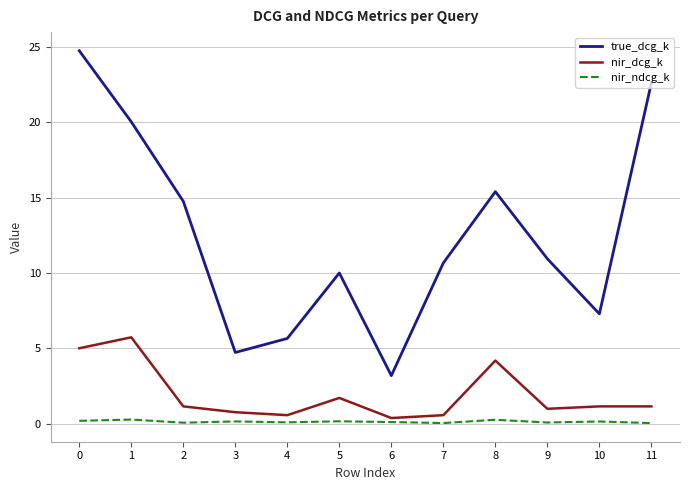

Is it true that nir_dcg_k equals 4.2 at 8?

True